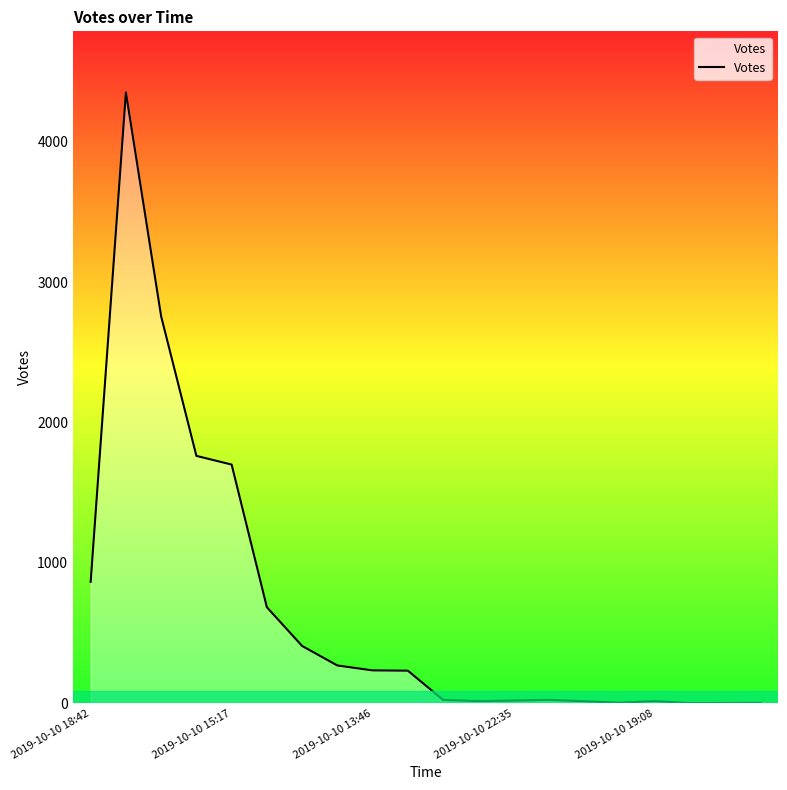

What is the maximum value shown in the chart?

4351